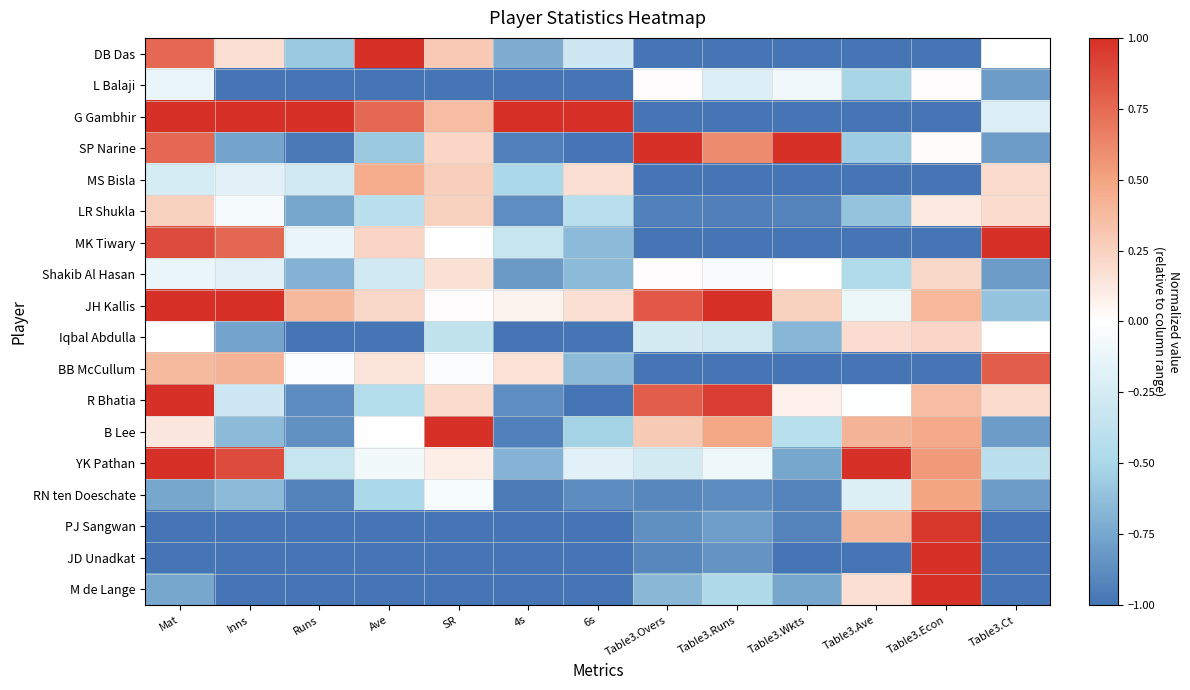

At which category does the chart reach its peak across all series?

Ave